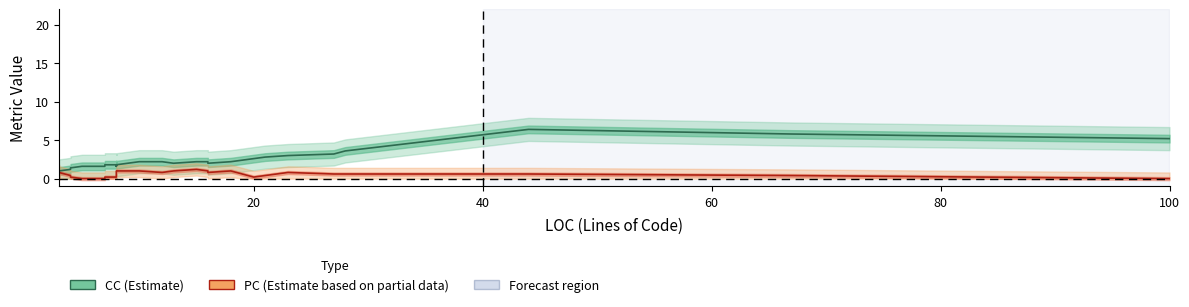

At how many categories does at least one series exceed 2?

14